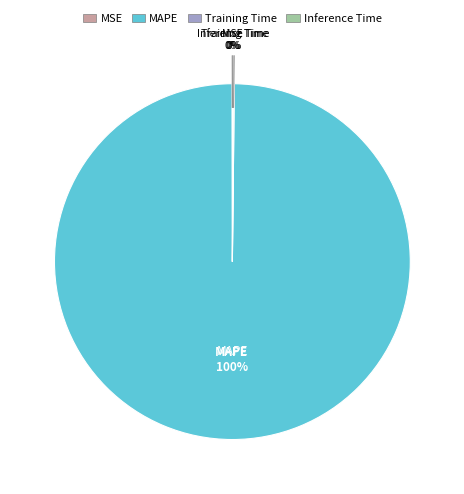

To the nearest percent, what is the difference between the largest and smallest slice percentages?

100%